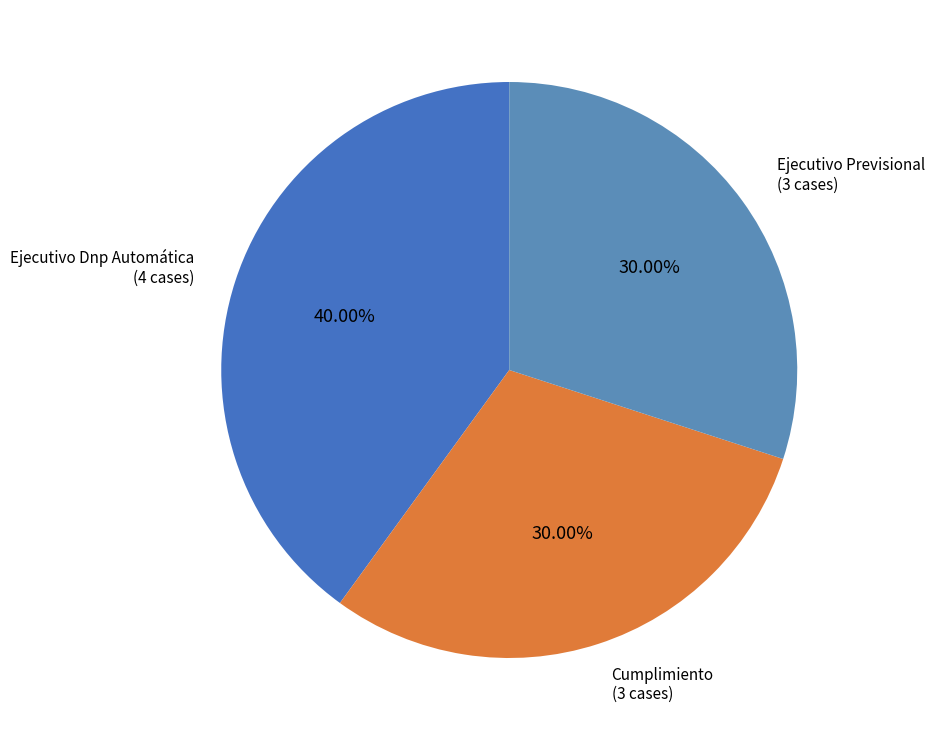

Is there a majority slice in this chart?

No